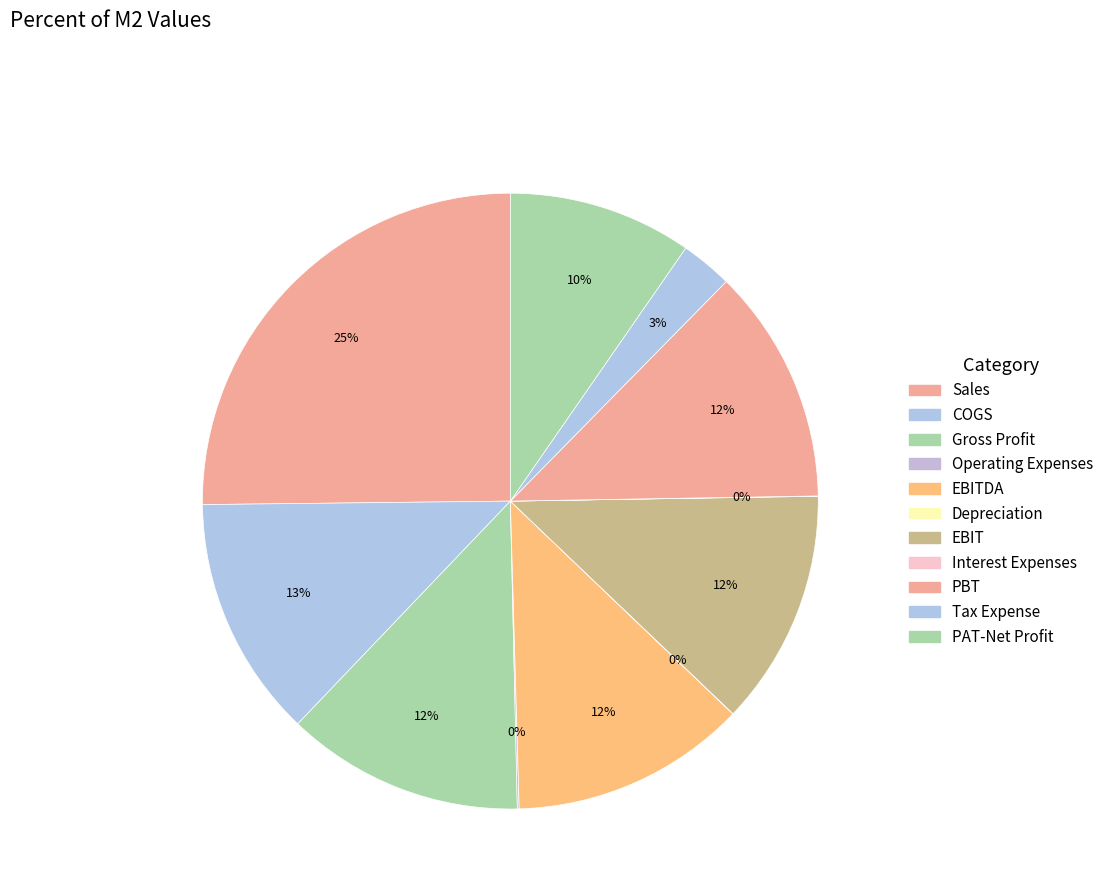

What is the smallest slice in the pie chart?

Depreciation